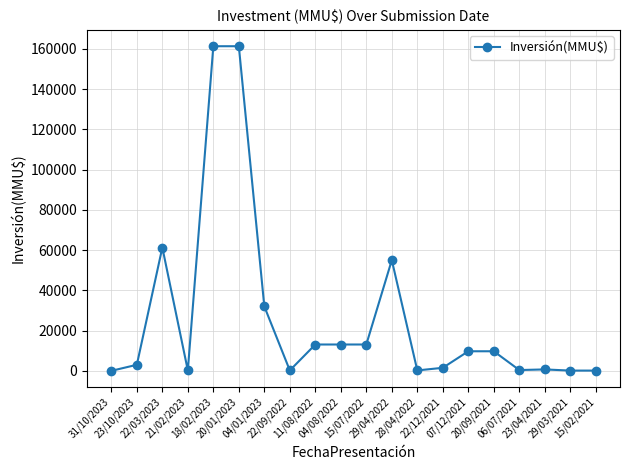

What is the value of the 11th point from the left?

13080.0